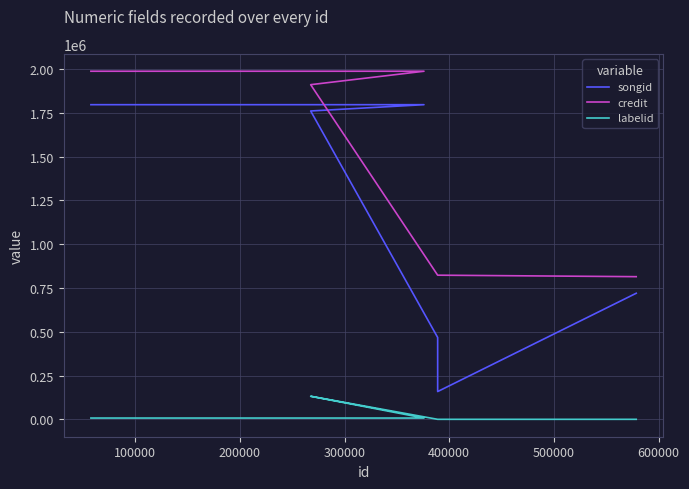

Is it true that songid equals 648072 at 400000?

False